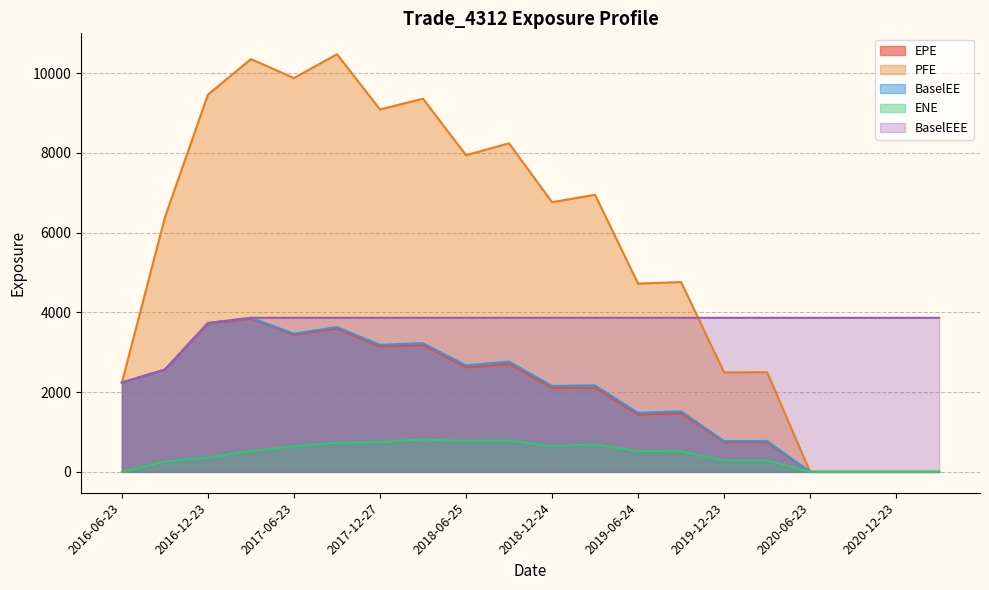

What is the label of the 15th point from the right?

2017-09-25